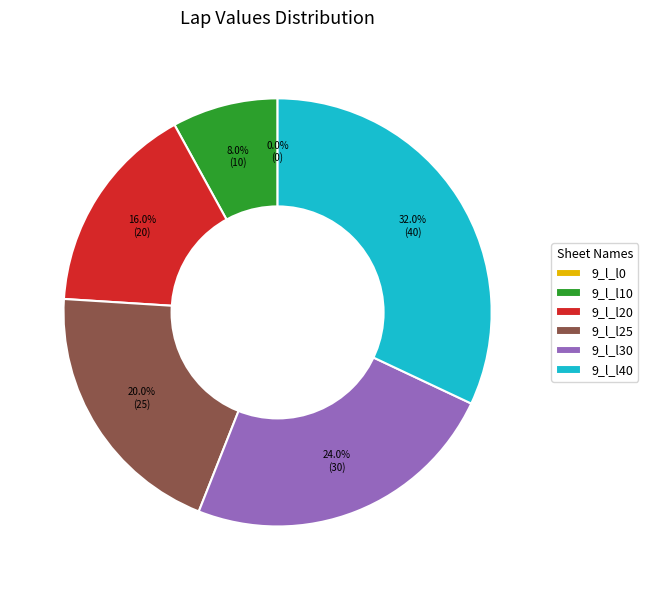

How many segments does this pie chart have?

6